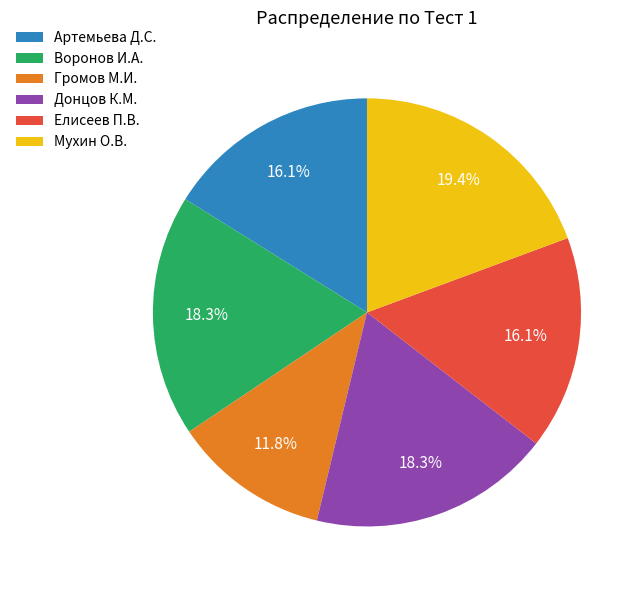

What is the ratio of the value at Елисеев П.В. to the value at Артемьева Д.С.?

1.0